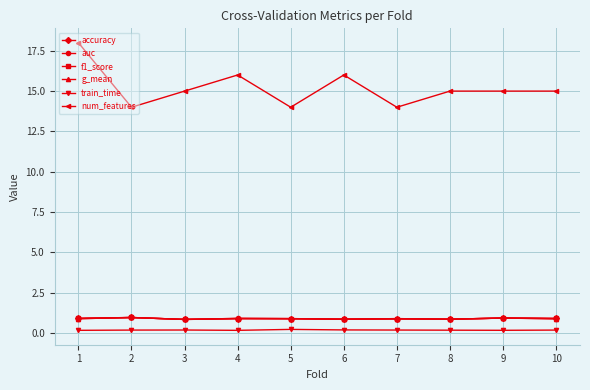

True or false: accuracy has a value of 0.9 at 6.

True